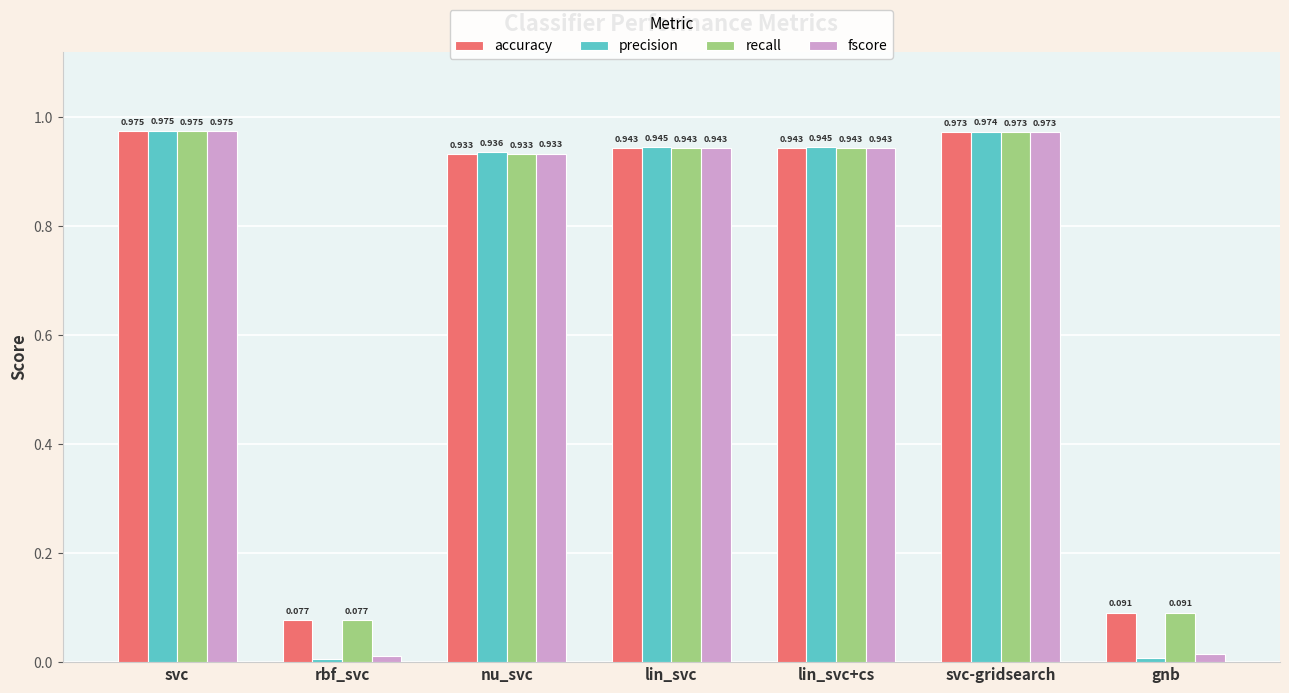

Which series has the largest range (max minus min)?

precision